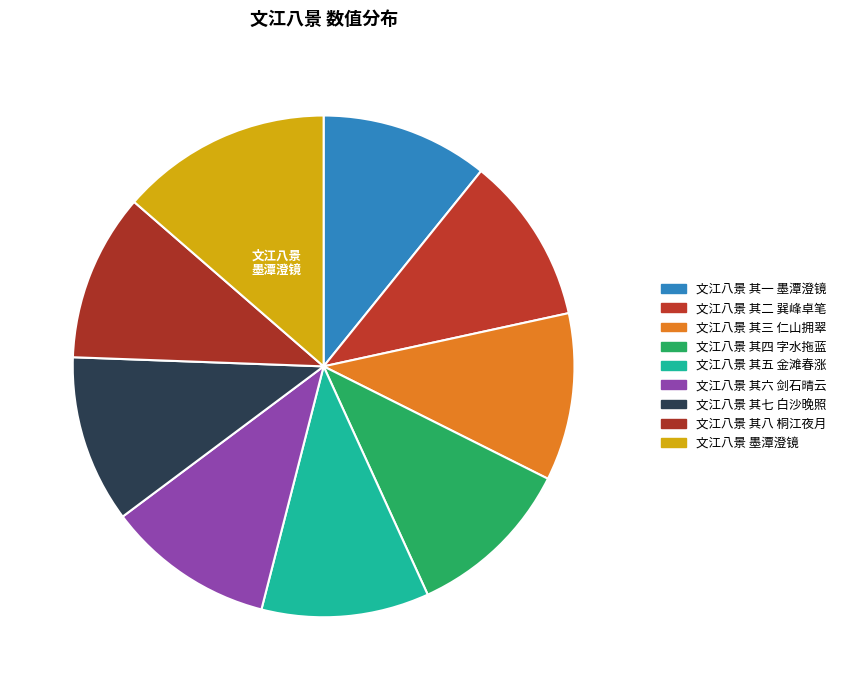

Combined, what portion of the pie is 文江八景 其四 字水拖蓝 and 文江八景 其七 白沙晚照?

21.6%